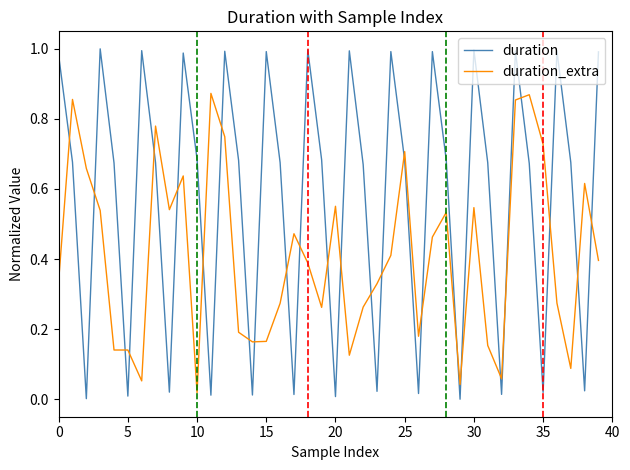

Which series has the largest total across all categories?

duration